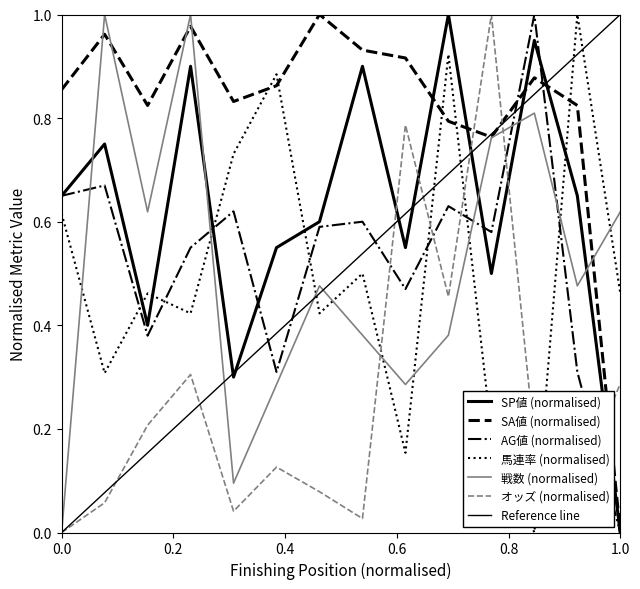

How many series are shown in this chart?

6